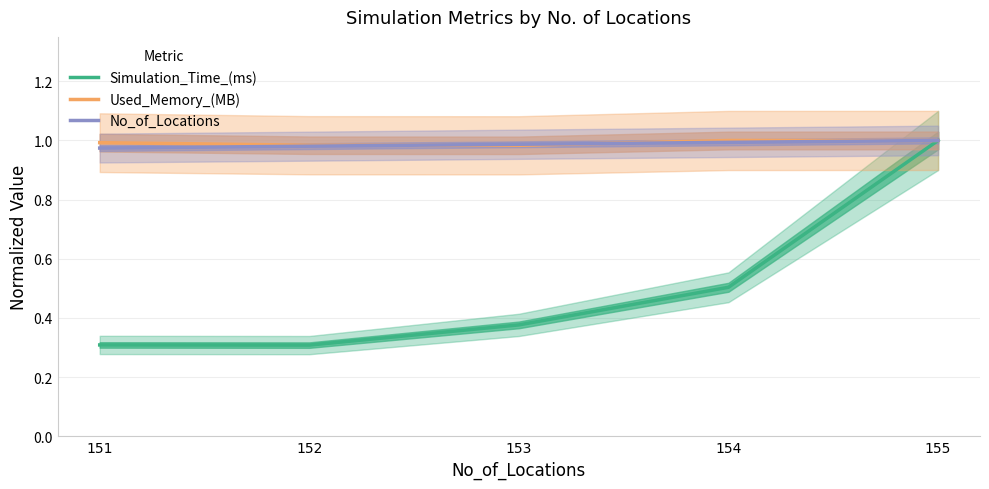

What is the difference between the highest and lowest values at 152?

0.7